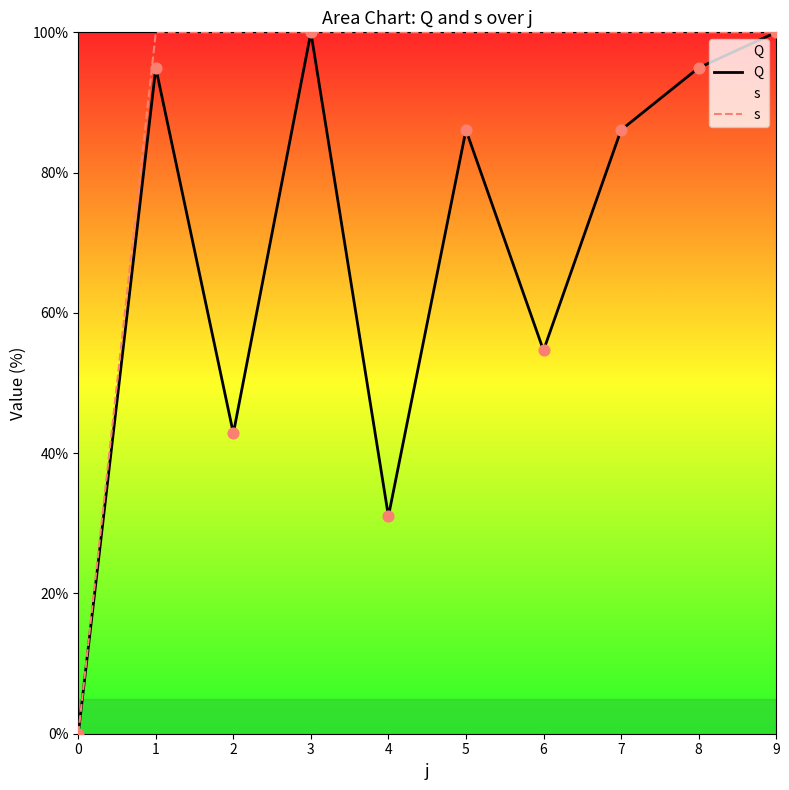

Which series has the largest Y range (max minus min)?

Q